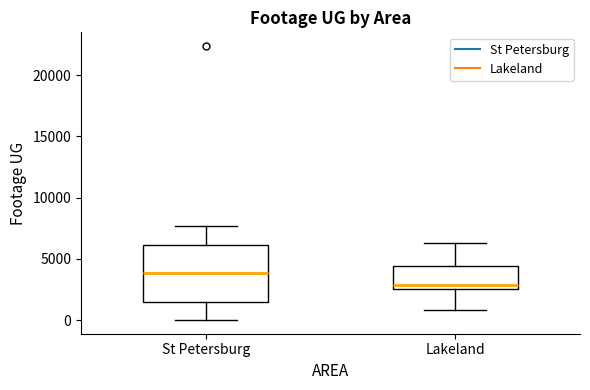

Which box has the highest median line?

St Petersburg